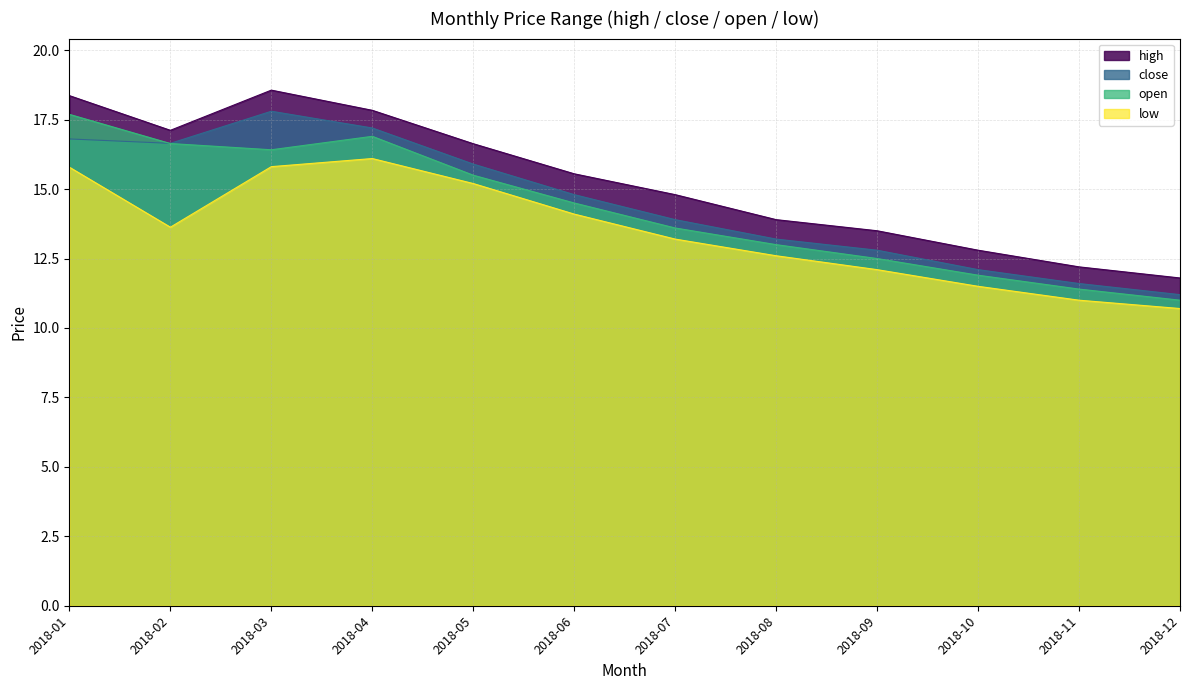

Reading left to right, extract all data points from this chart.

high: 18.4	17.1	18.6	17.8	16.6	15.6	14.8	13.9	13.5	12.8	12.2	11.8
close: 16.8	16.6	17.8	17.2	15.9	14.8	13.9	13.2	12.8	12.1	11.6	11.2
open: 17.7	16.6	16.4	16.9	15.5	14.5	13.6	13.0	12.5	11.9	11.4	11.0
low: 15.8	13.6	15.8	16.1	15.2	14.1	13.2	12.6	12.1	11.5	11.0	10.7